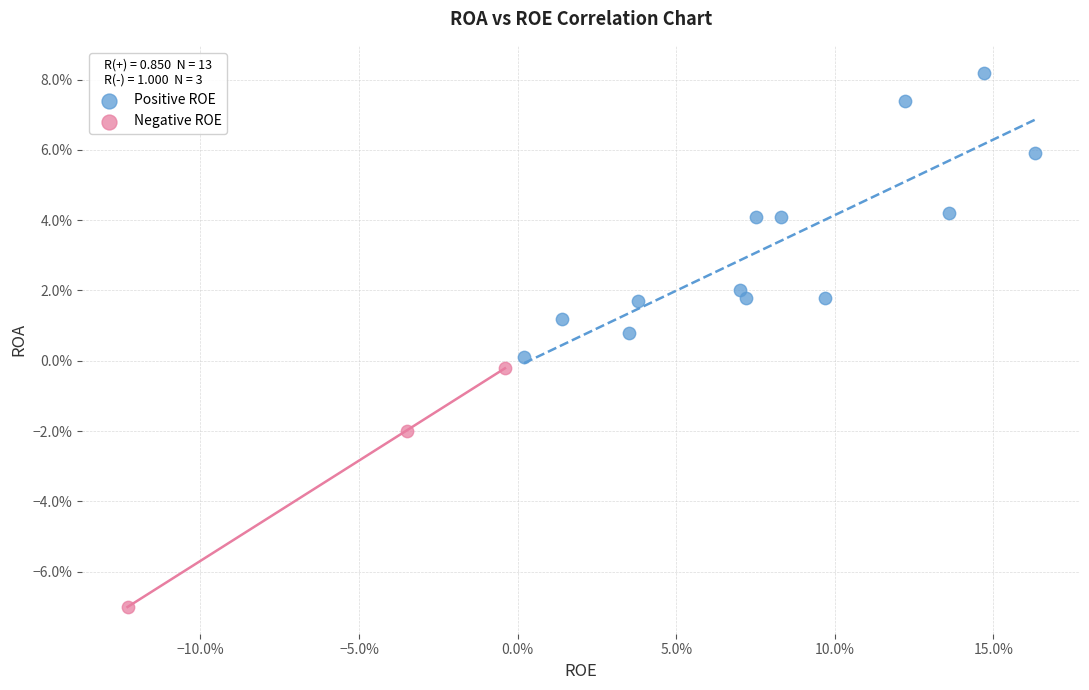

What are all the series names shown in the legend?

Positive ROE, Negative ROE